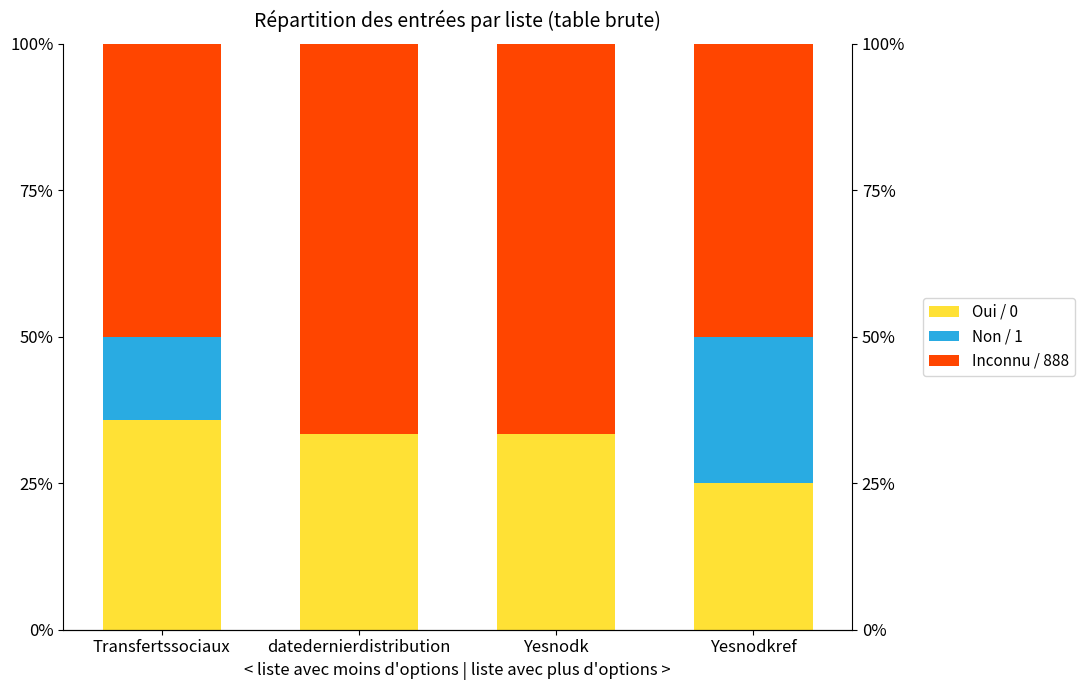

True or false: Non / 1 has a value of -10.3 at datedernierdistribution.

False